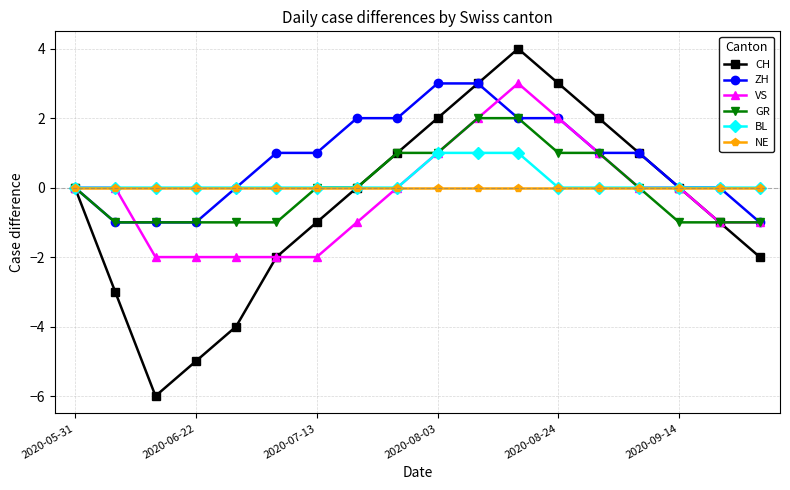

Which series has the largest total across all categories?

ZH